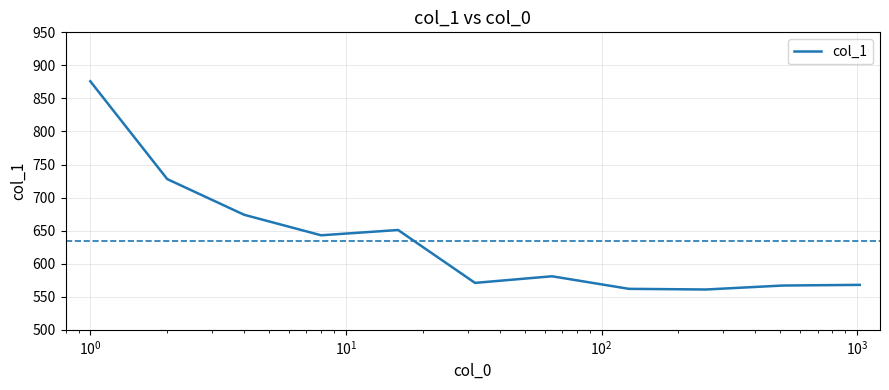

What is the difference between the maximum and minimum values?

315